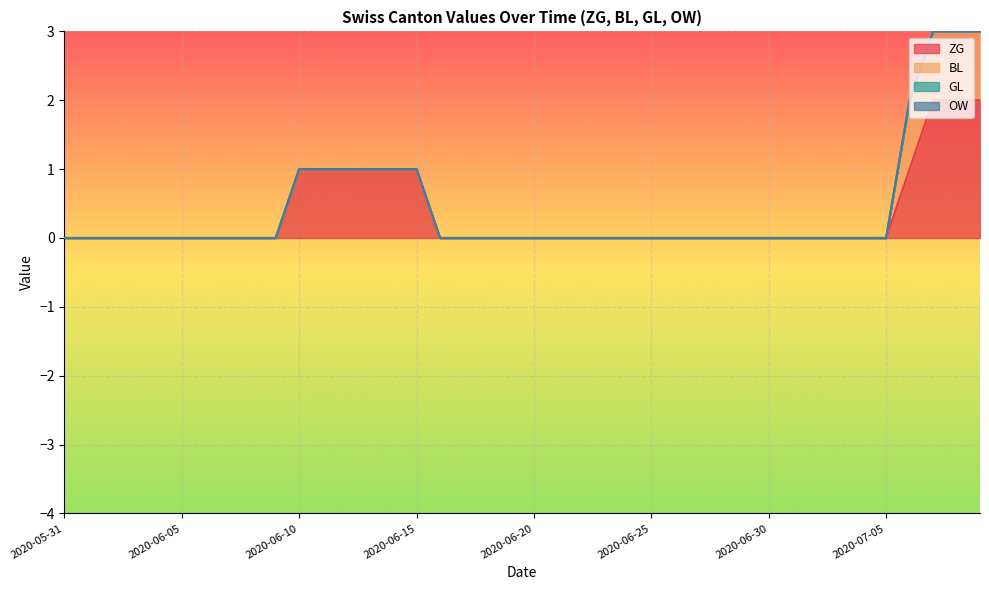

Count the number of categories in the chart.

40